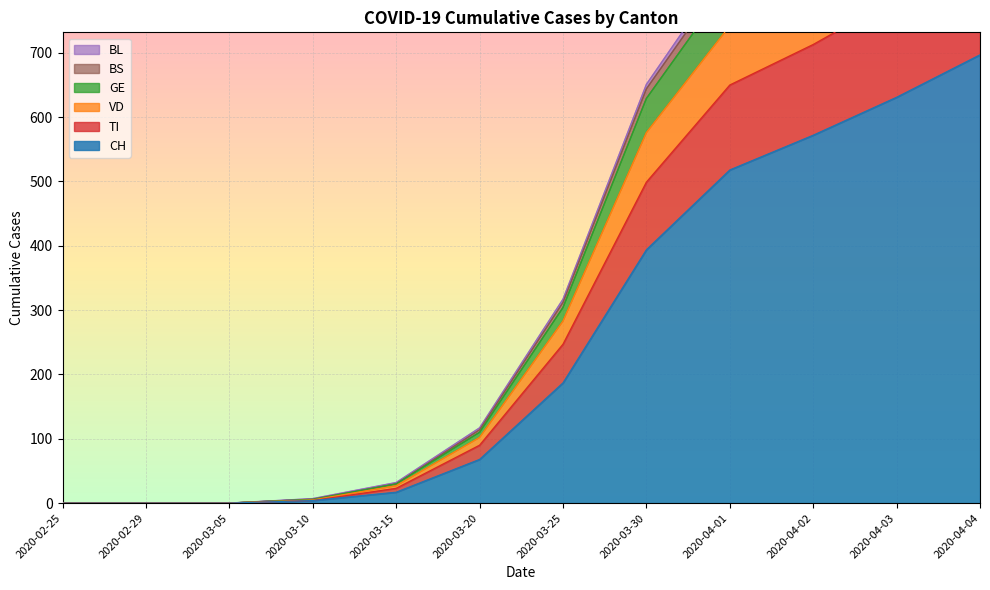

True or false: CH has more than 0 points higher than both neighbors.

False